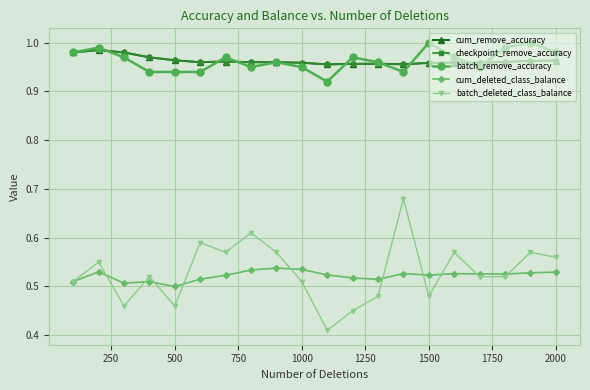

What is the lowest value of the cum_remove_accuracy series?

1.0